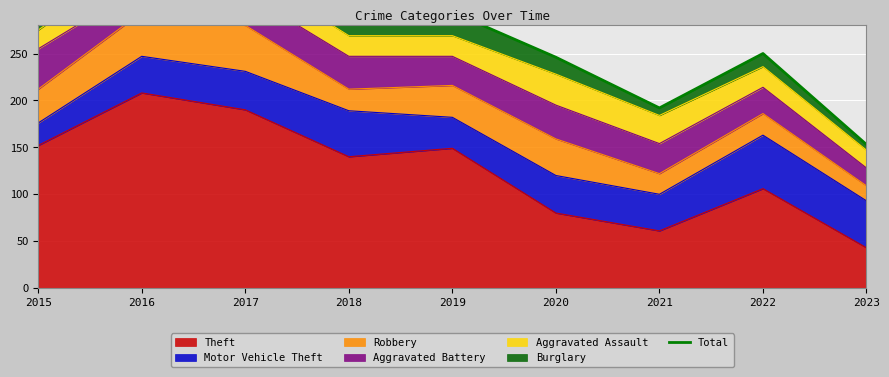

What is the value of the 4th point from the left?

282